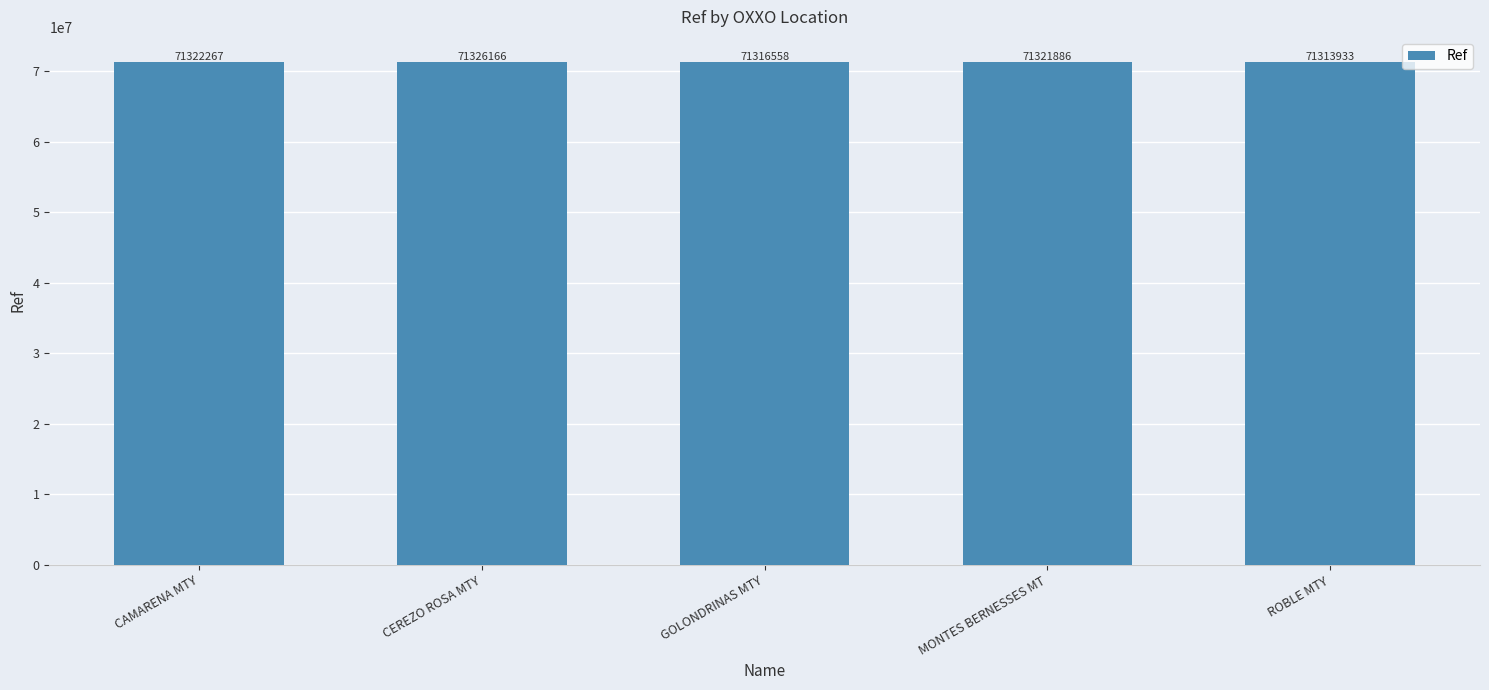

What is the maximum value shown in the chart?

71326166